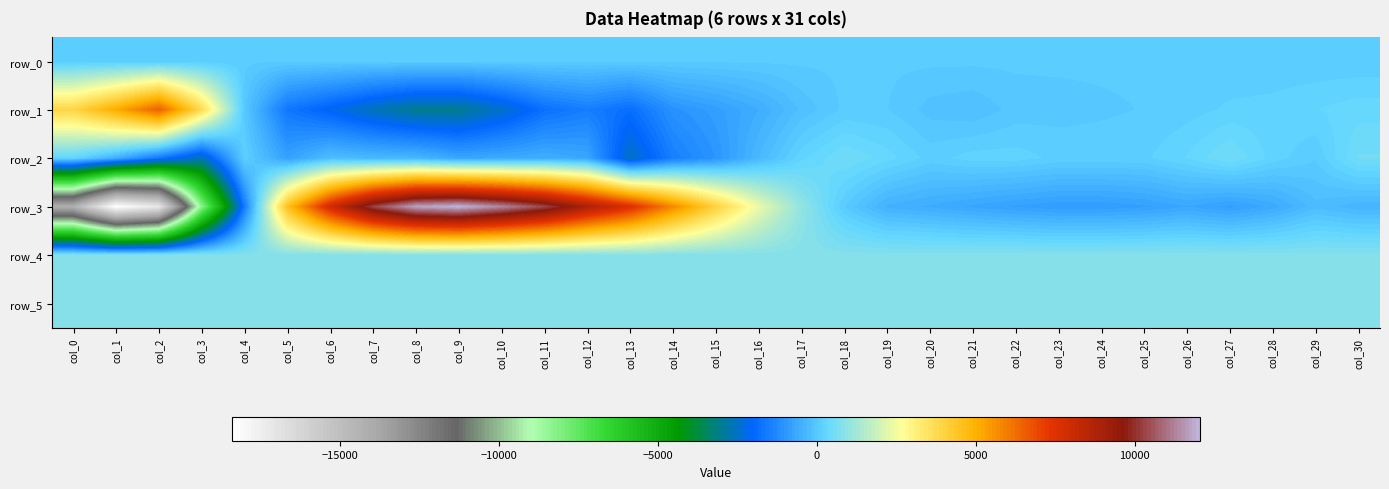

Rank the series at col_13 from highest to lowest value.

row_3, row_5, row_4, row_0, row_1, row_2